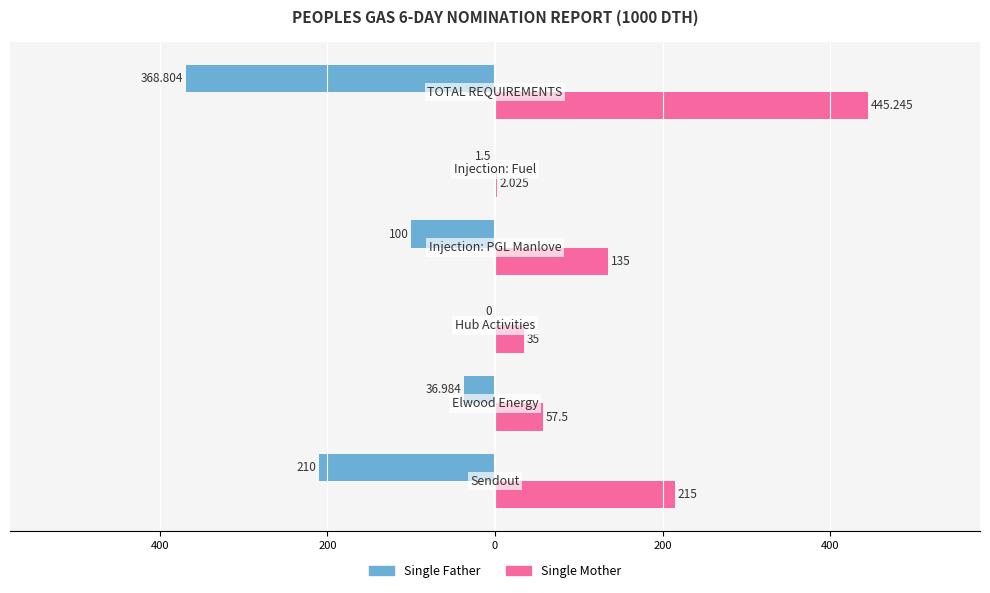

What is the average value of the Single Mother series?

148.3